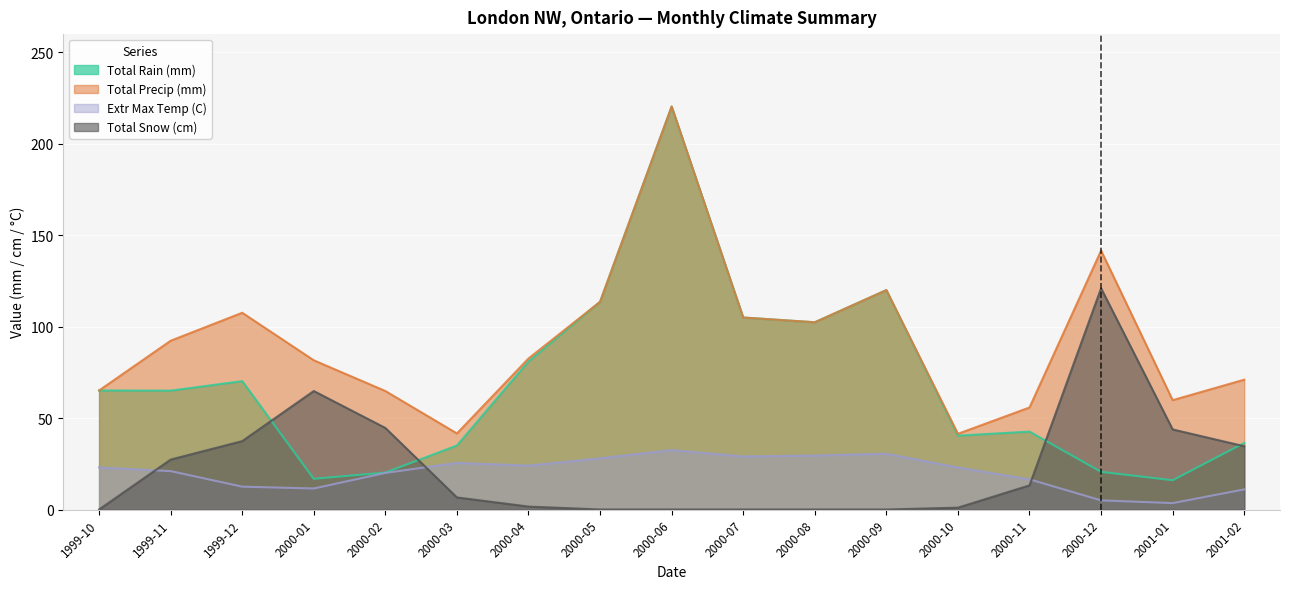

What is the difference between the maximum and minimum values in the Total Snow (cm) series?

121.0